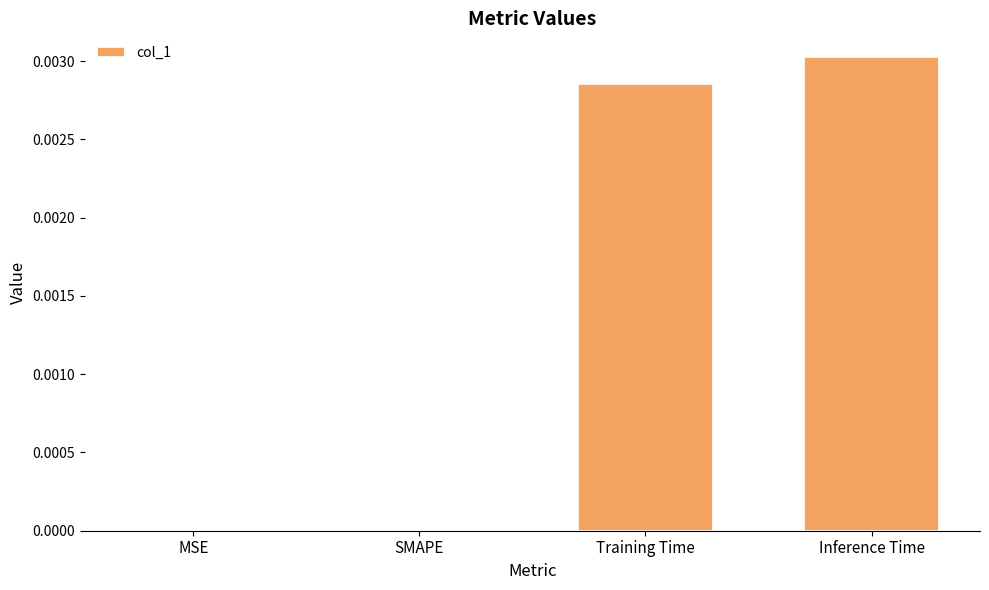

True or false: the data shows 0.0 at SMAPE.

True